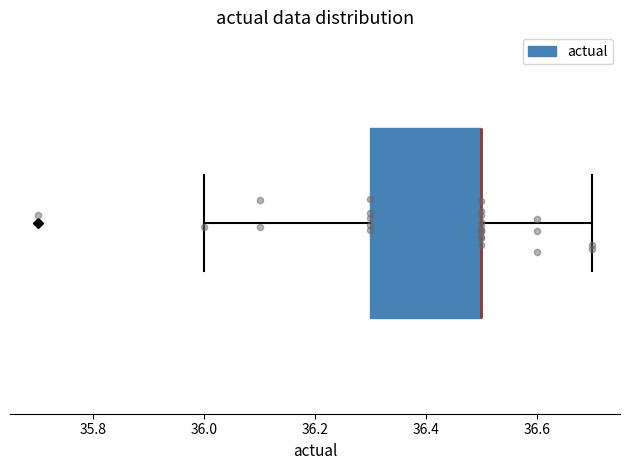

Transcribe this box plot: give where the median line is, the range the box spans, and where the two whiskers end, as read against the x-axis. The values are not printed on the chart, so give them approximately, as read against the axis.

median 36.5 (drawn on the box's right edge), box 36.3 to 36.5, whiskers 36.0 to 36.7